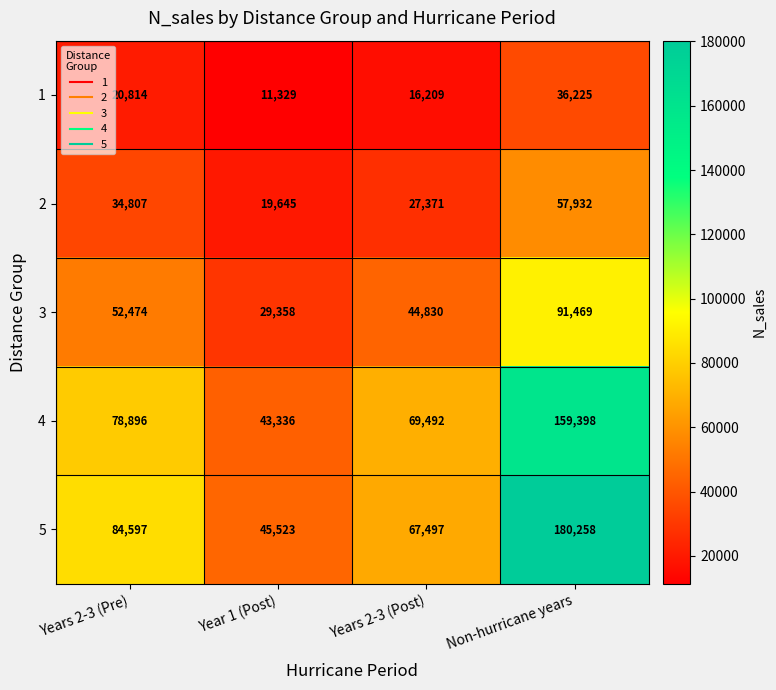

What is the spread (max minus min) of values at Non-hurricane years?

144033